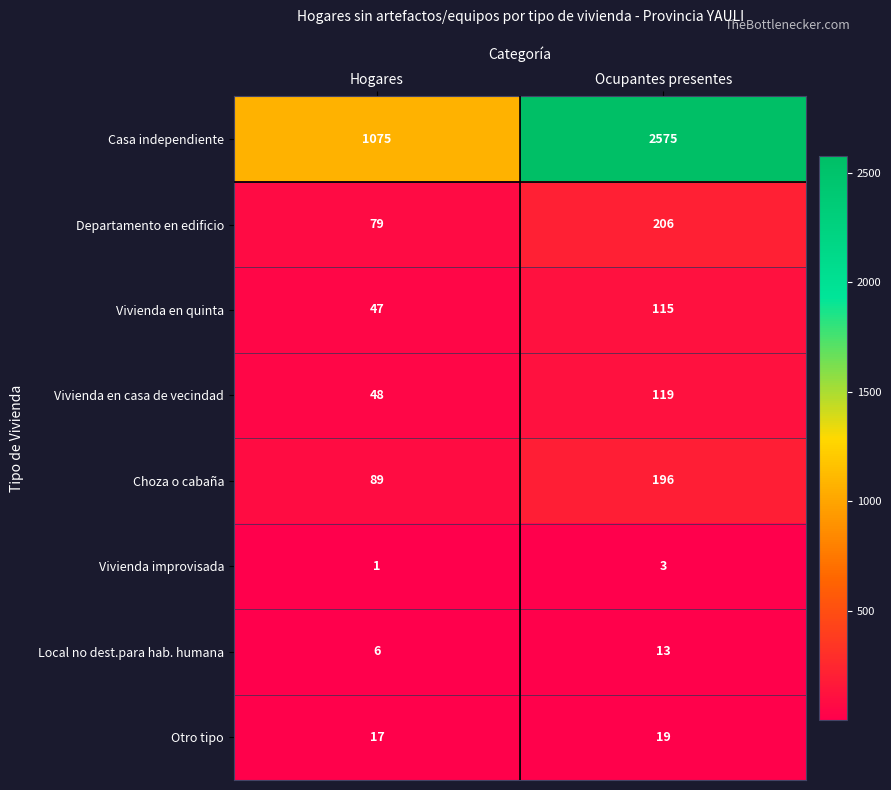

What is the spread (max minus min) of values at Hogares?

1074